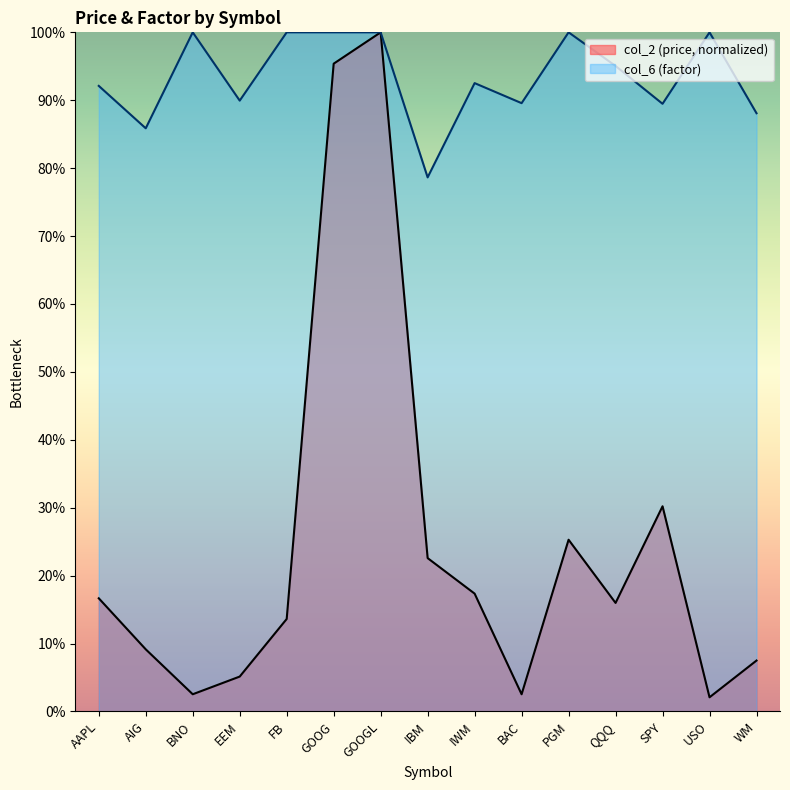

Which series changed the most between BNO and EEM?

col_6 (factor)